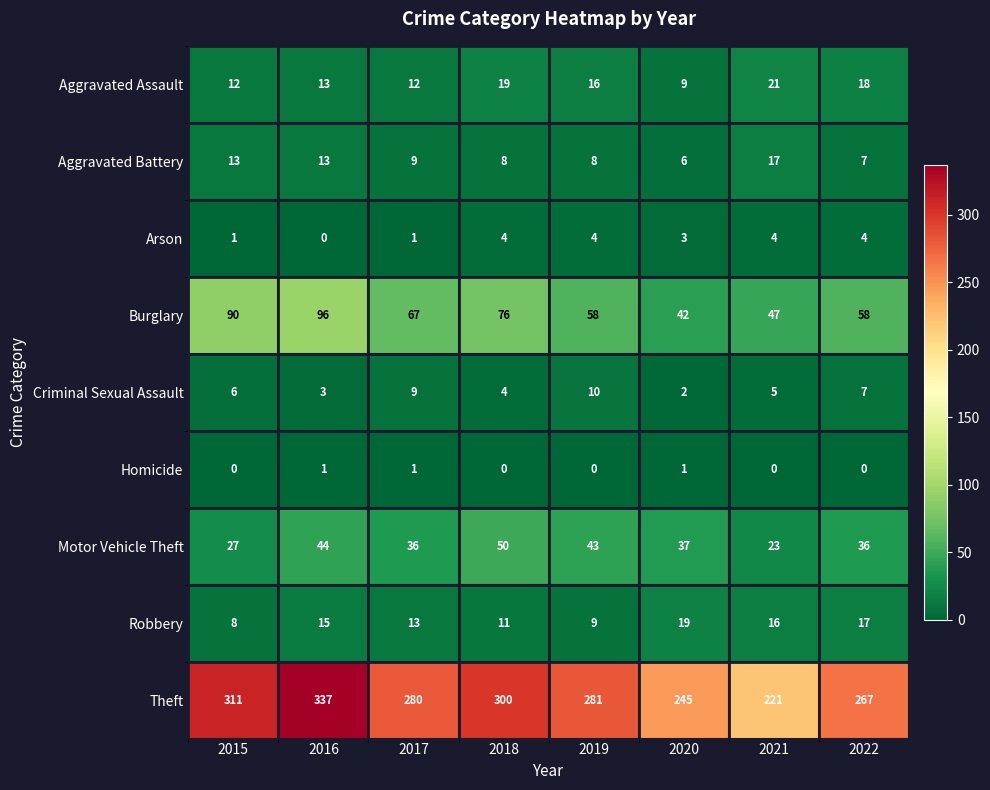

At which label does Criminal Sexual Assault reach its peak?

2019